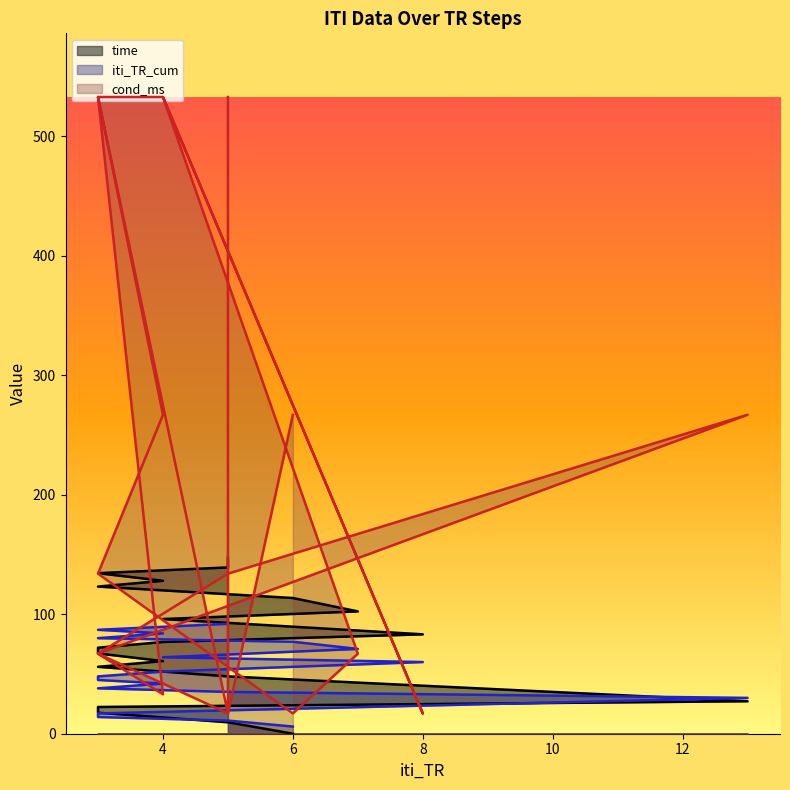

What is the value of the iti_TR_cum point at the 17th from the left?

42.0